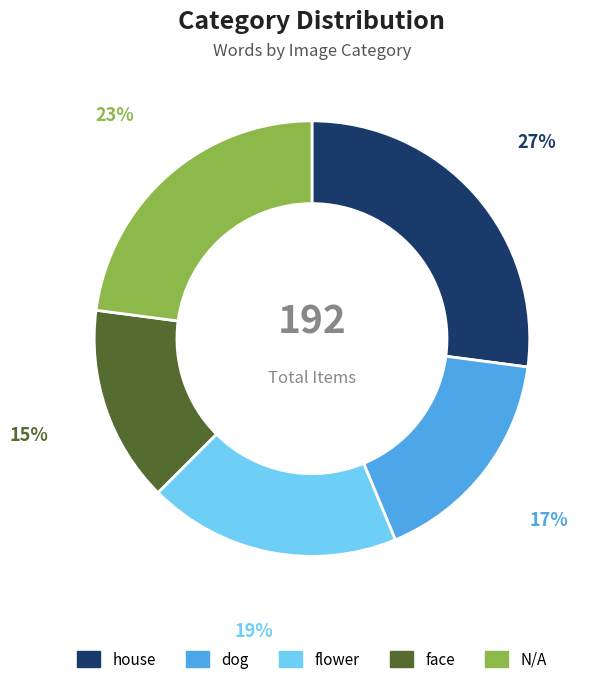

Rank the categories by value from highest to lowest.

house, N/A, flower, dog, face